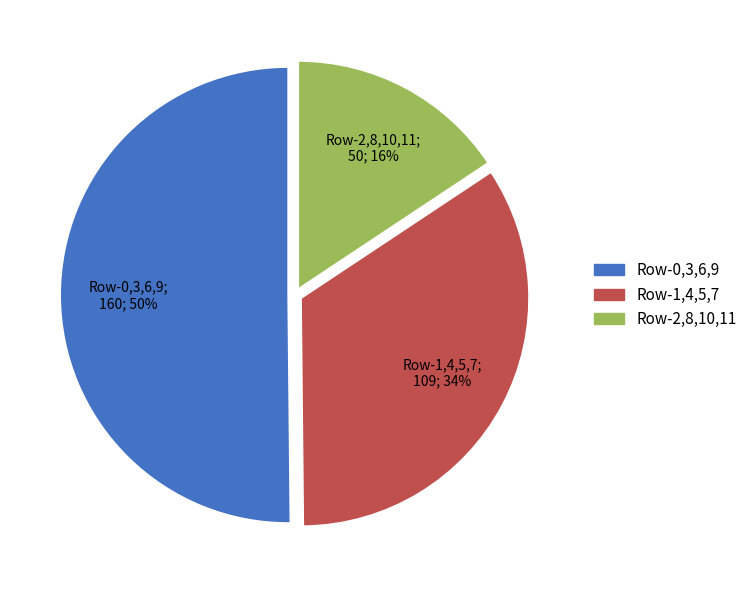

Count the number of slices in the pie.

3